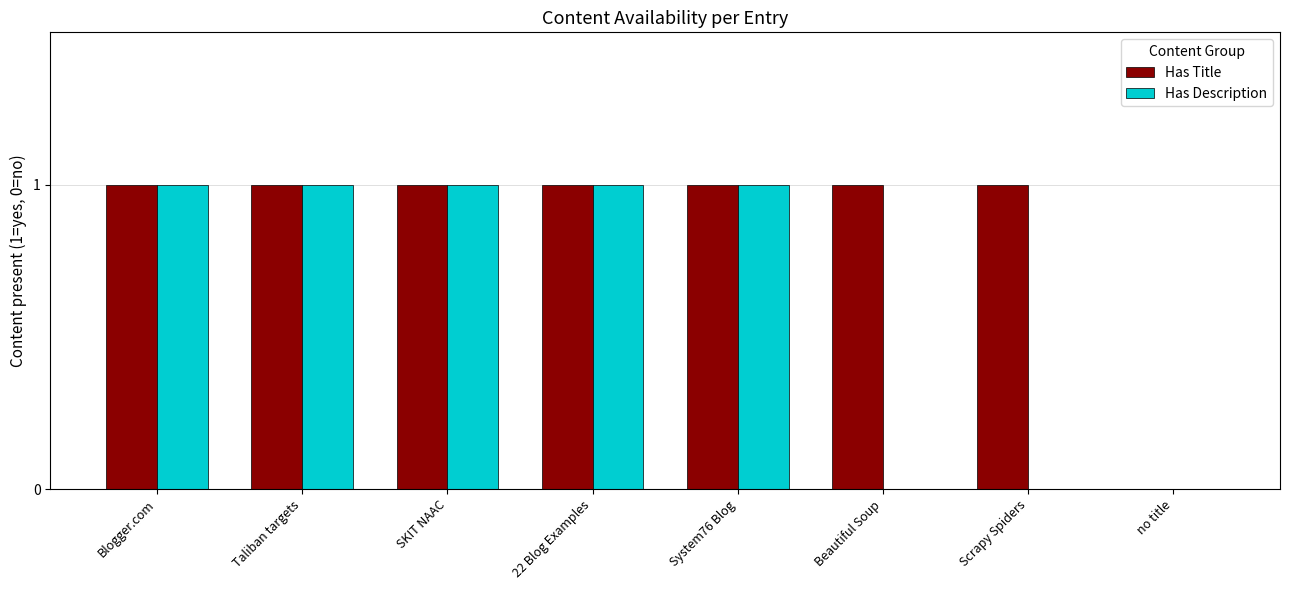

Between Taliban targets and Beautiful Soup, which series saw the biggest shift?

Has Description